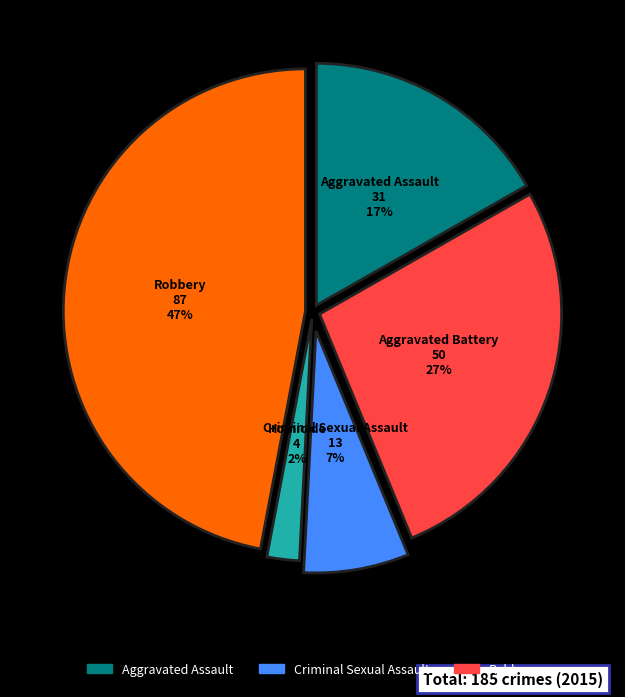

Is there a majority slice in this chart?

No